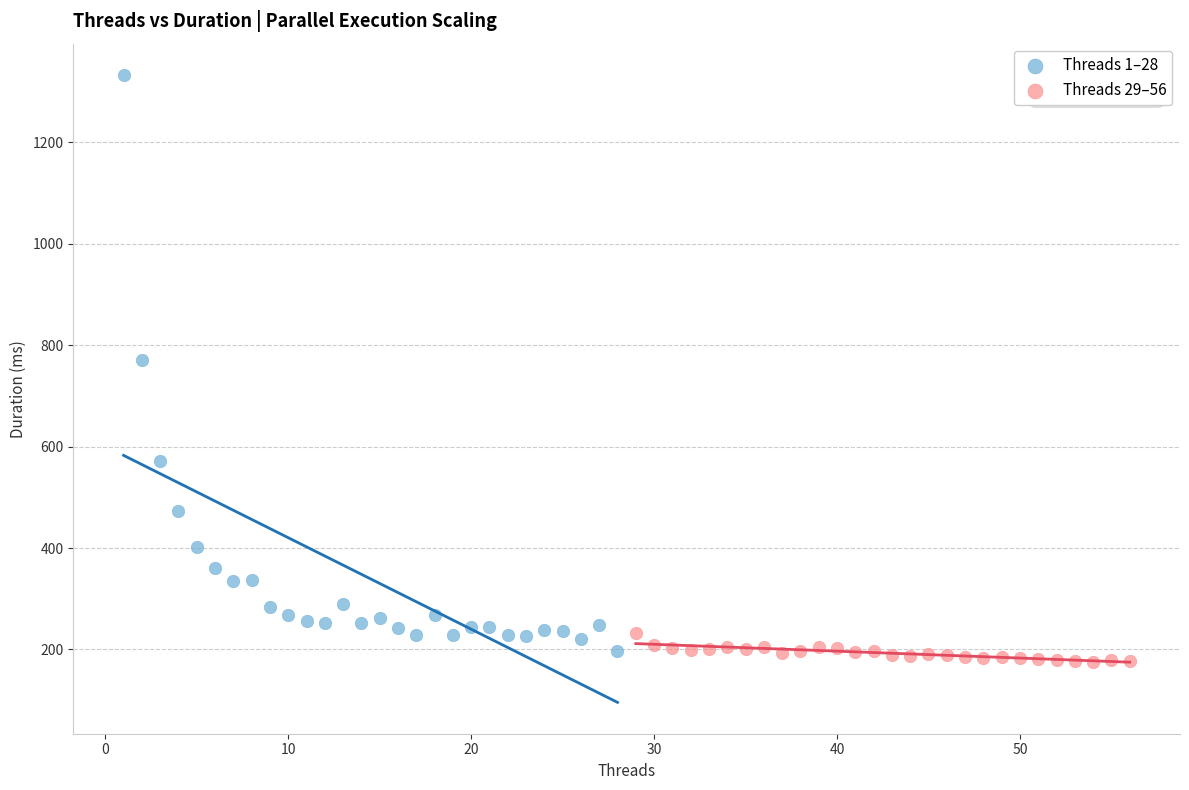

Which series reaches the minimum Y coordinate?

Threads 29–56